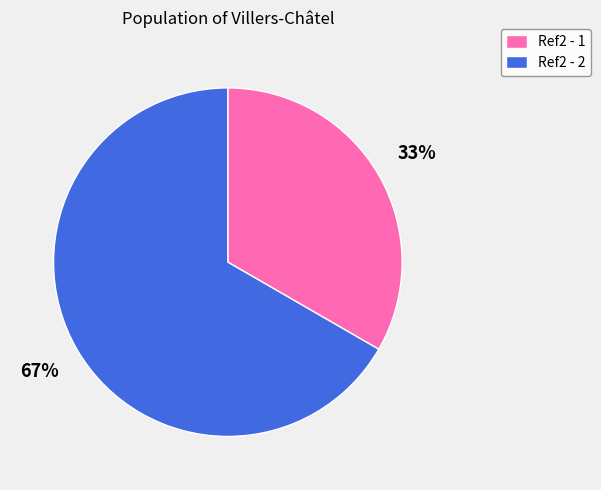

What is the ratio of the value at Ref2 - 1 to the value at Ref2 - 2?

0.5